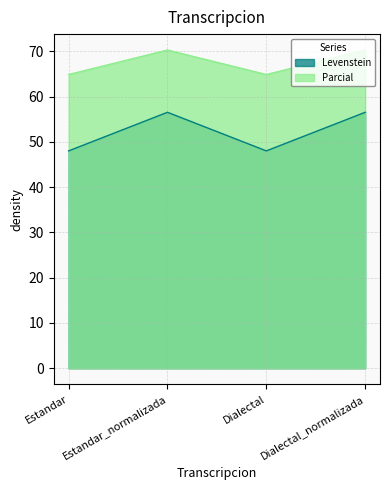

In Parcial, how many points are lower than both neighbors (excluding endpoints)?

1